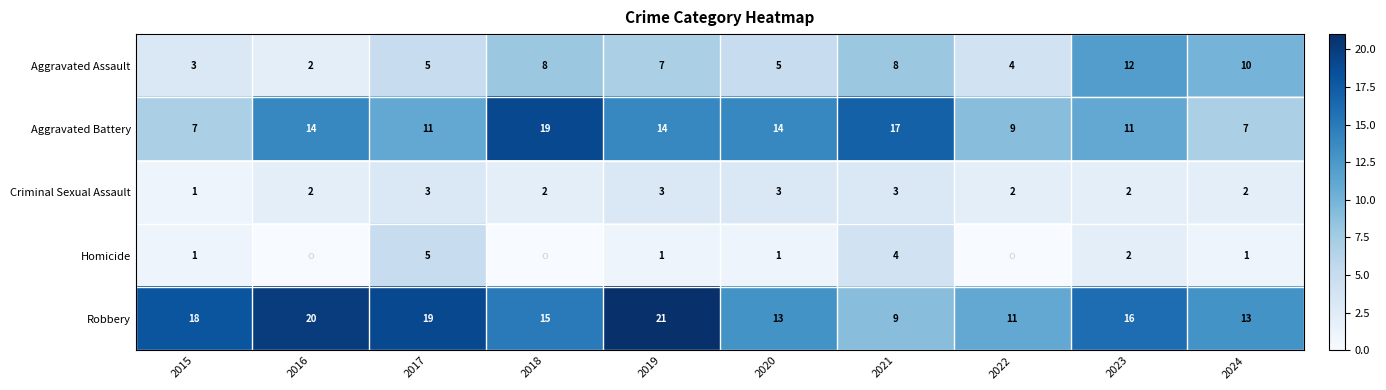

What is the total value across all series at 2022?

26